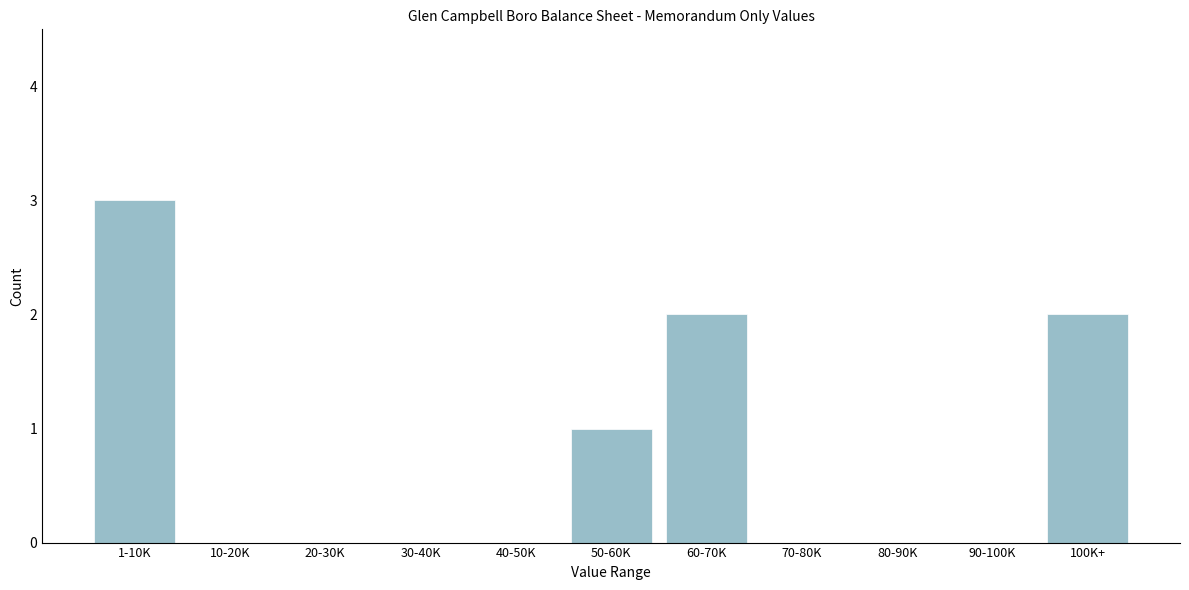

Reading right to left, list all the values displayed in this chart.

100K+=2	90-100K=0	80-90K=0	70-80K=0	60-70K=2	50-60K=1	40-50K=0	30-40K=0	20-30K=0	10-20K=0	1-10K=3